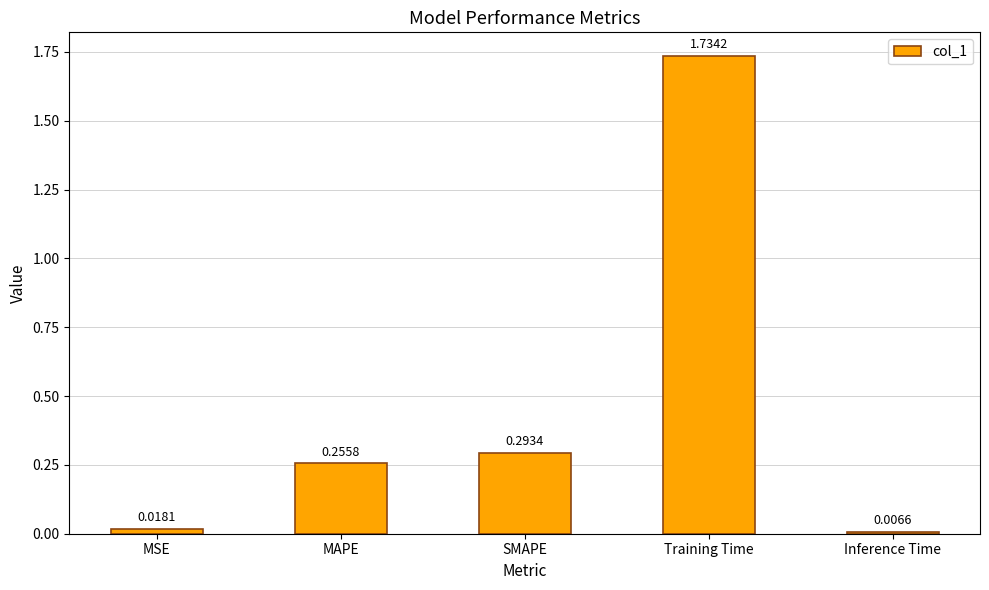

At which label is the value closest to 0?

Inference Time